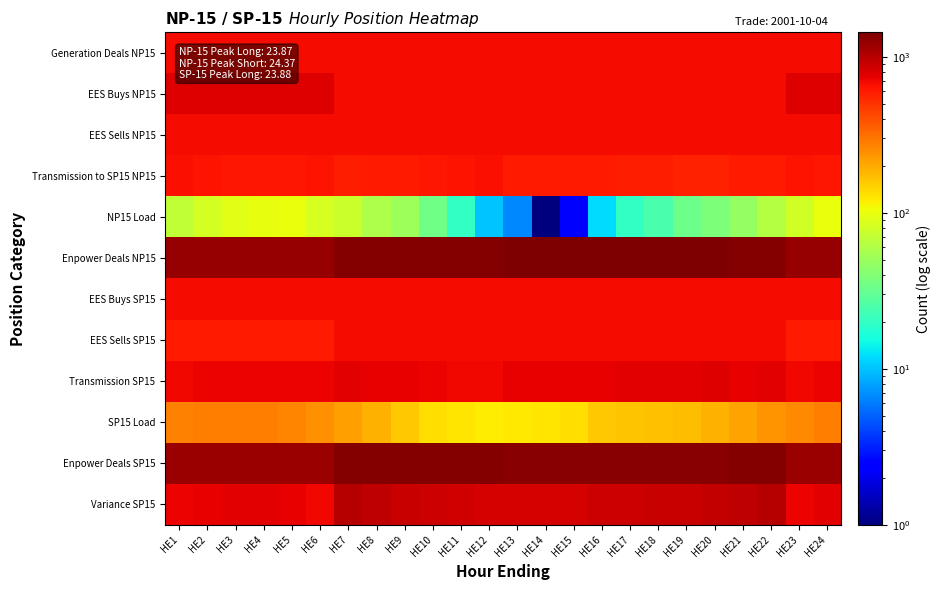

How many series are shown in this chart?

12